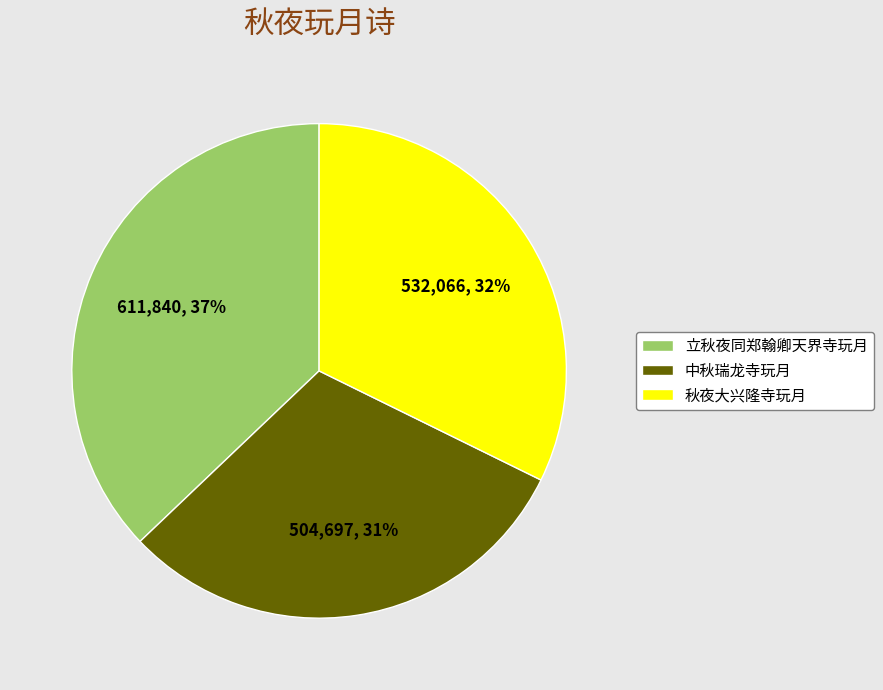

Is there any slice that represents more than half of the pie?

No